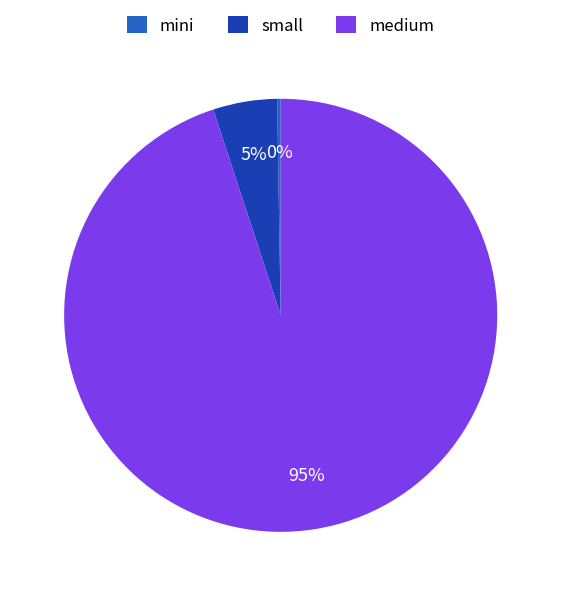

To the nearest percent, what is the average slice percentage?

33%